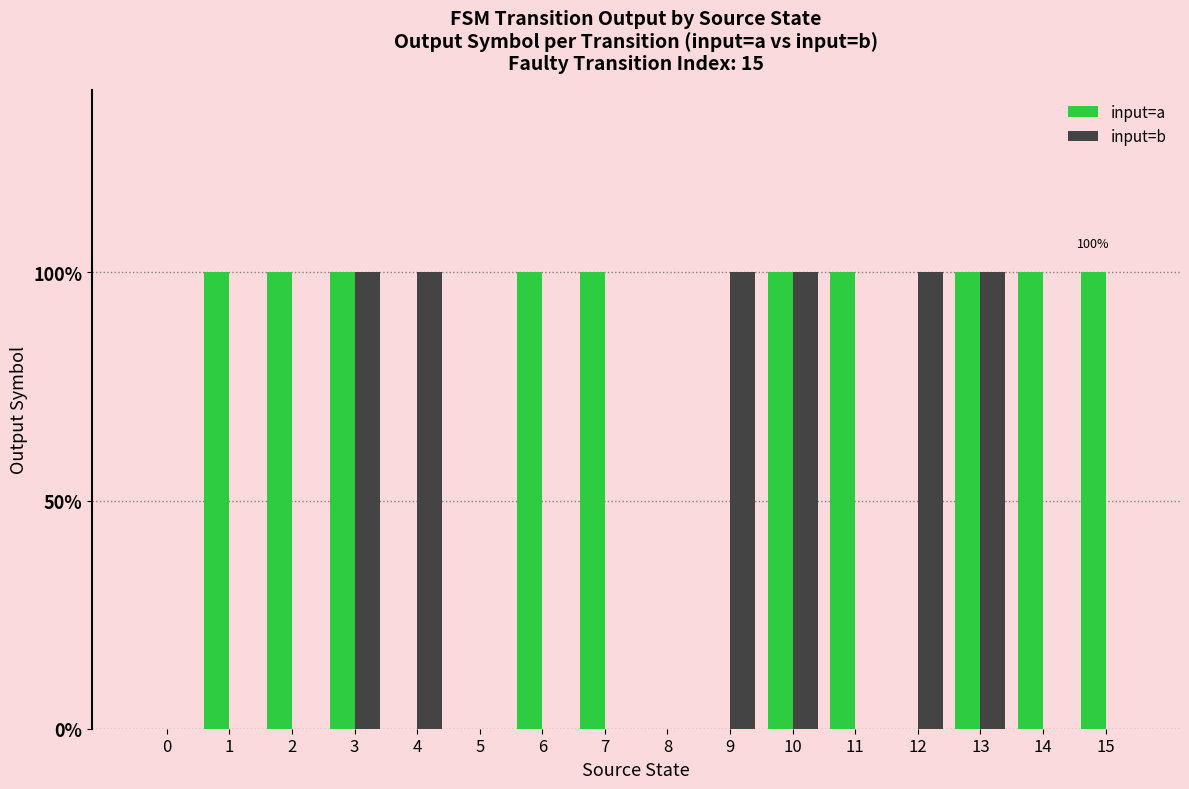

Rank the categories by input=a value from lowest to highest.

0, 4, 5, 8, 9, 12, 1, 2, 3, 6, 7, 10, 11, 13, 14, 15